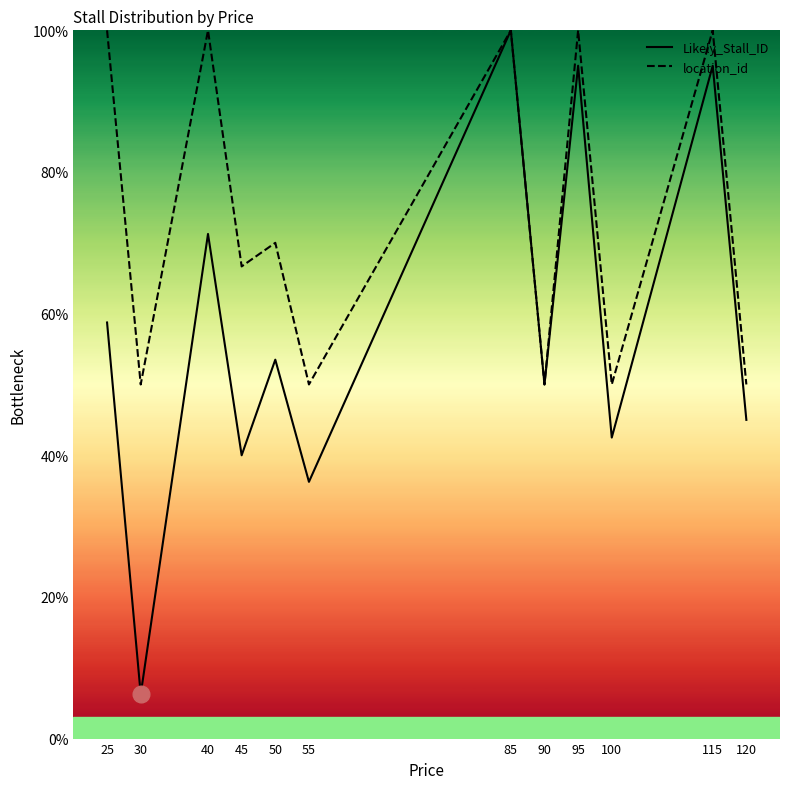

How many interior local peaks does the Likely_Stall_ID series have?

5